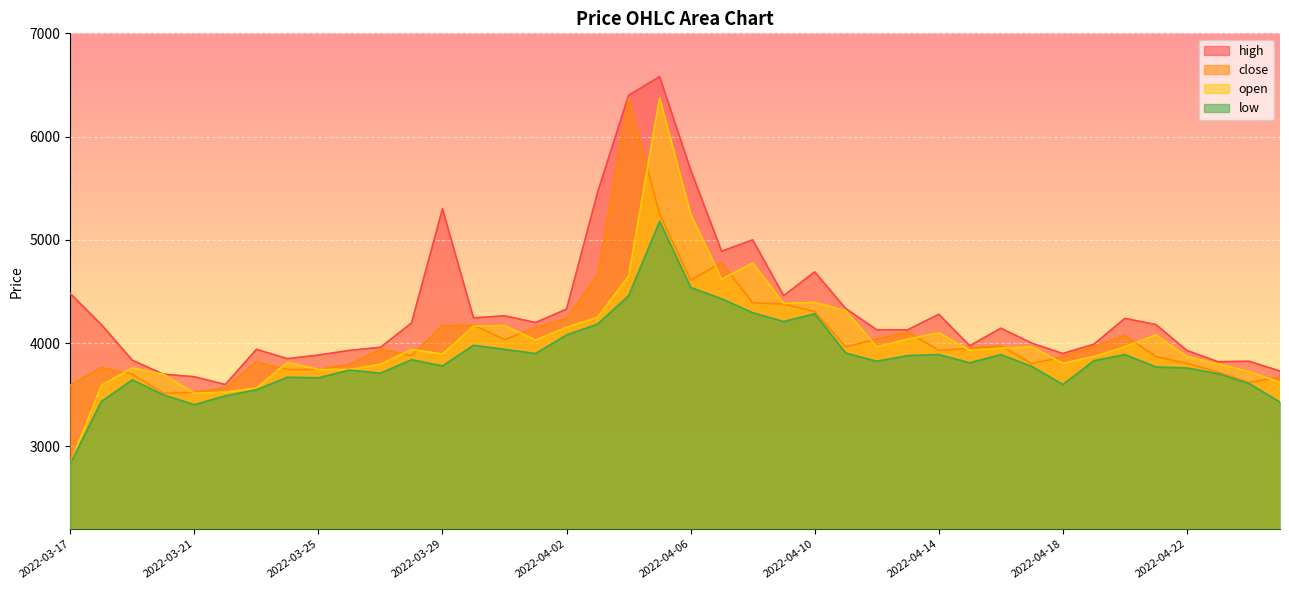

Between which two adjacent categories do close and open first intersect?

2022-03-18 and 2022-03-19